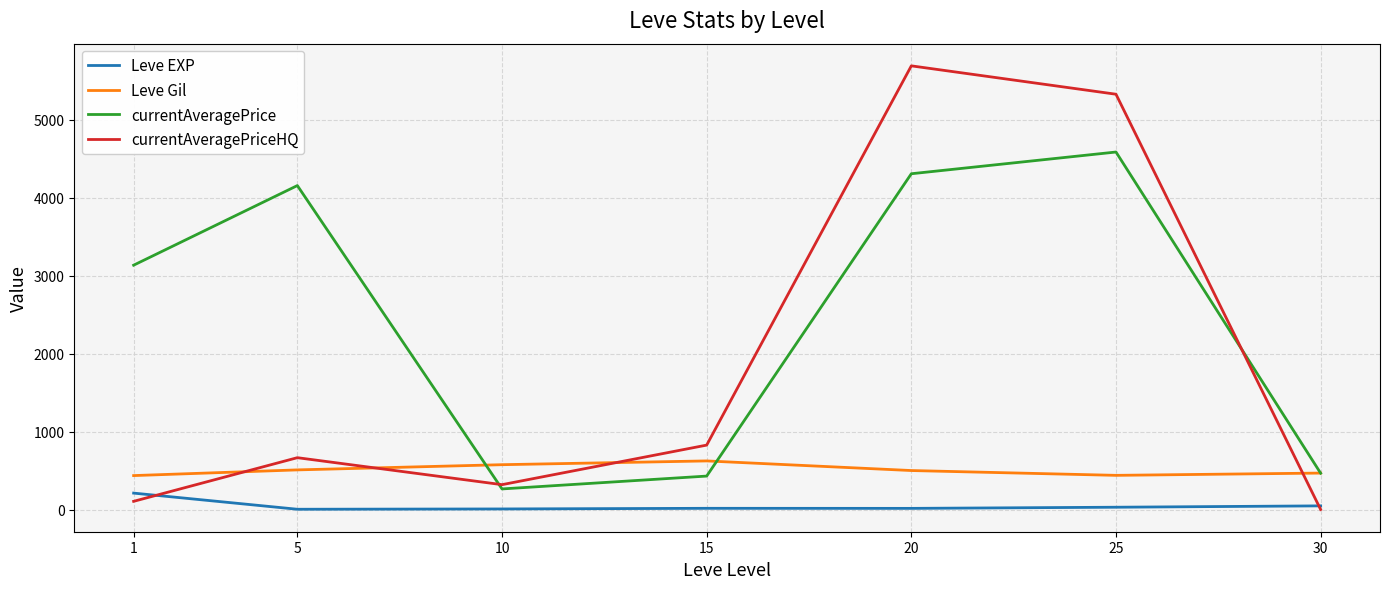

How many categories are shown in the chart?

7